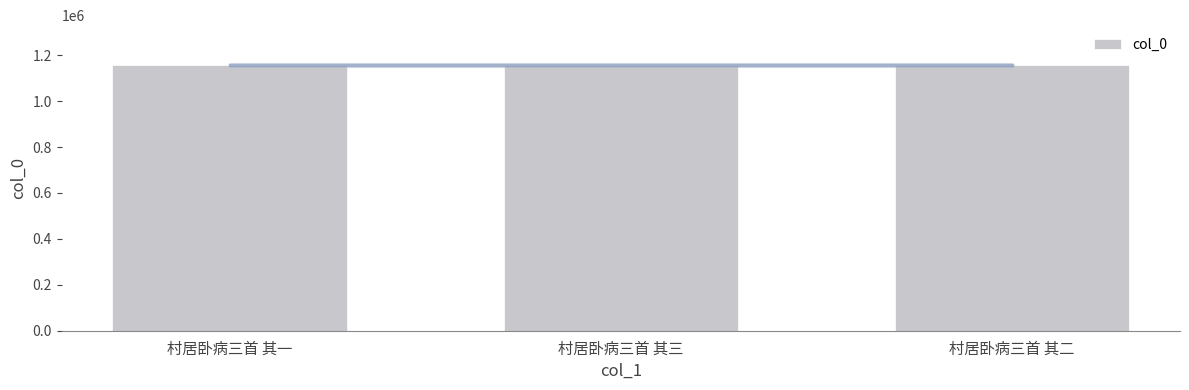

How many values are between 1157251 and 1157253?

3